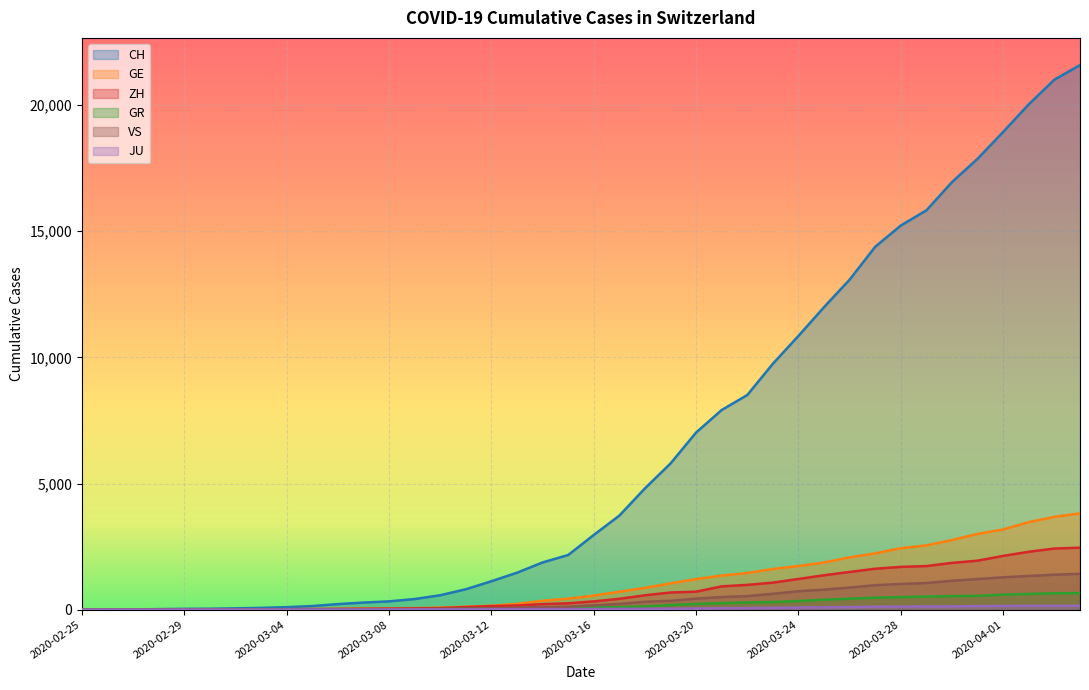

What is the value of the GE point at the 37th from the left?

3180